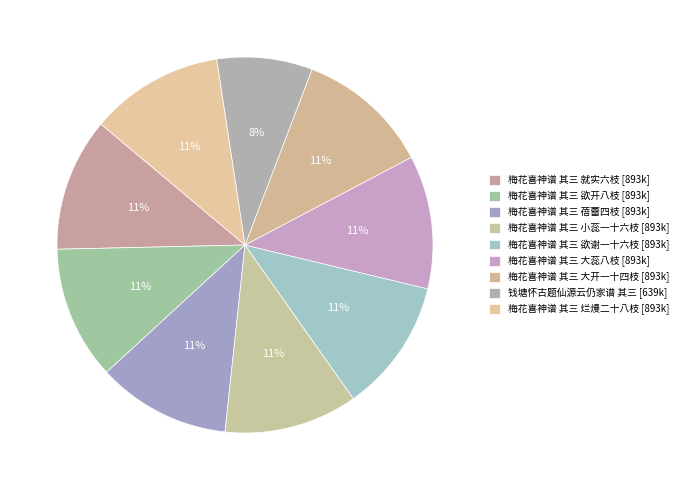

Which slice is the smallest?

钱塘怀古题仙源云仍家谱 其三